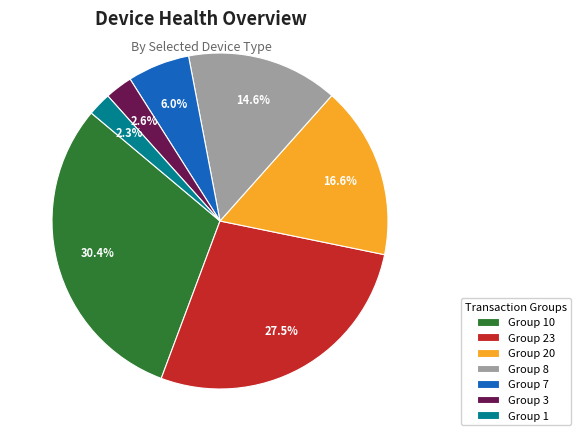

What percentage is NOT represented by Group 10?

69.6%